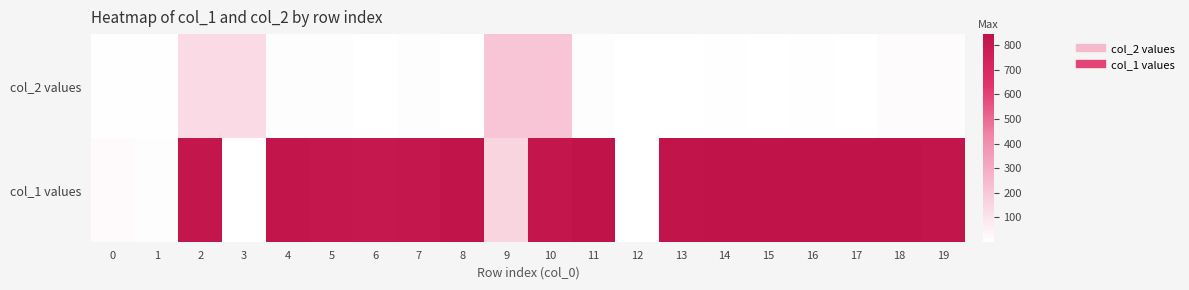

Which series has the largest total across all categories?

col_1 values